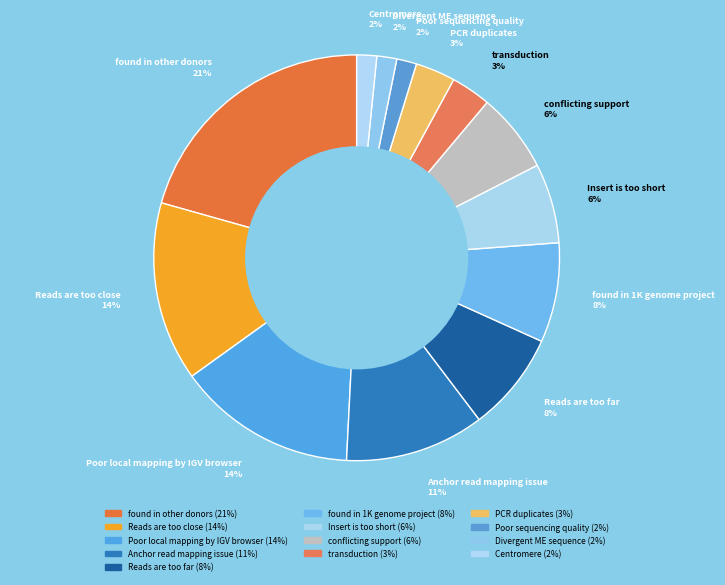

How many segments does this pie chart have?

13